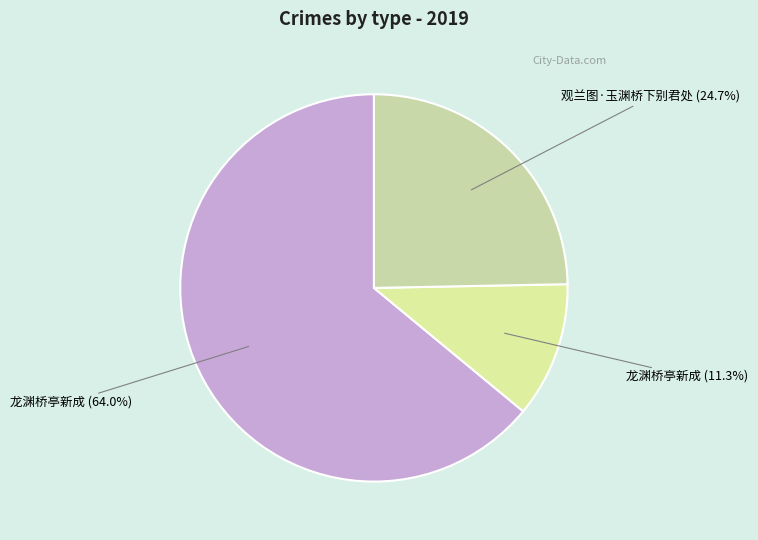

How many slices are in this pie chart?

3